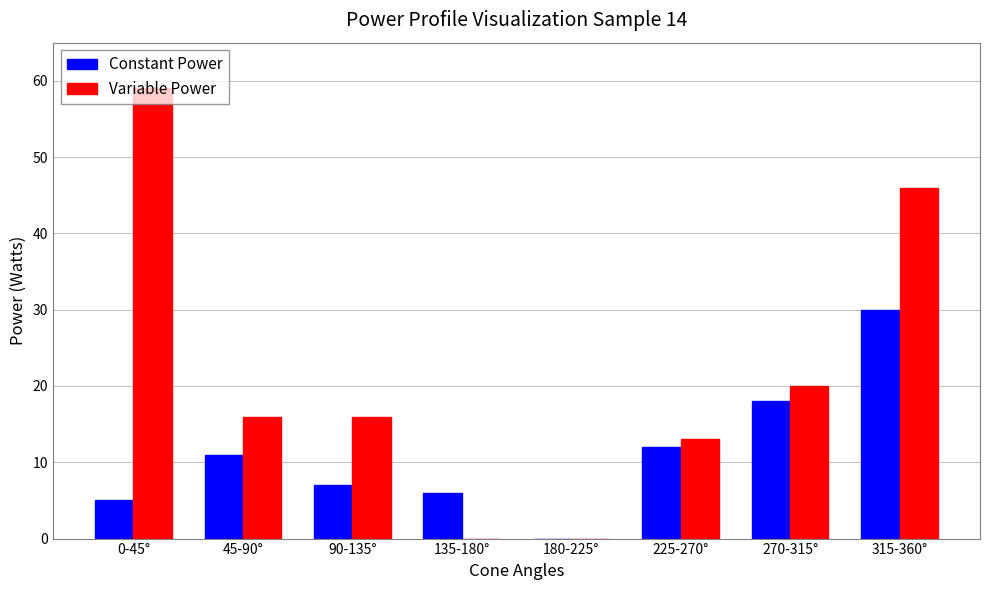

Count the number of categories in the chart.

8